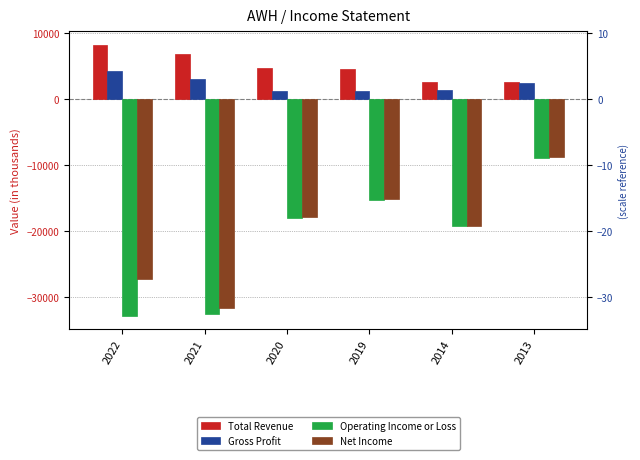

How many values in the Operating Income or Loss series exceed -18000?

2